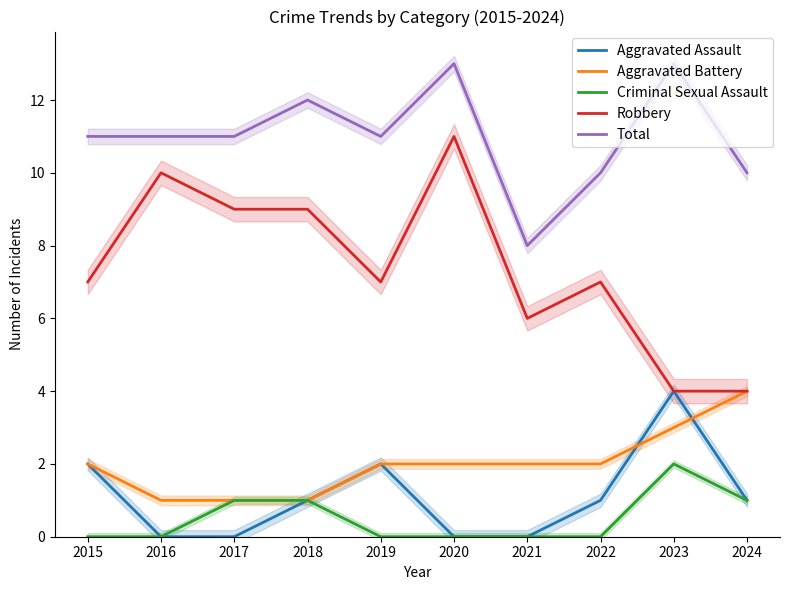

Where does the Aggravated Assault series first go above 1?

2015